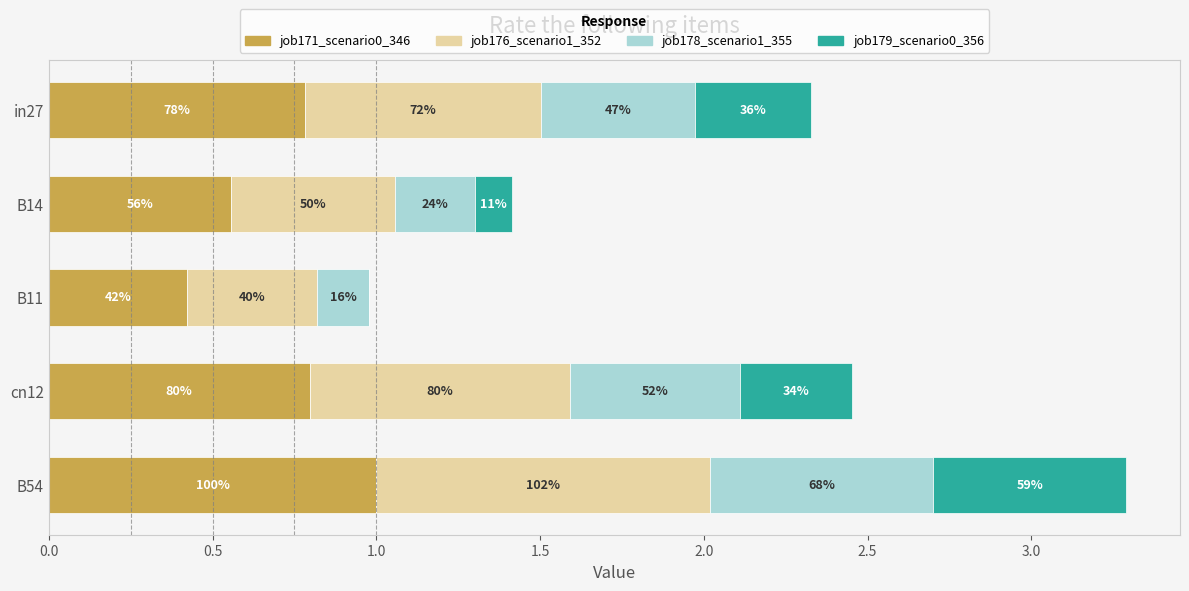

What is the value of the job171_scenario0_346 bar at the 4th from the left?

0.8